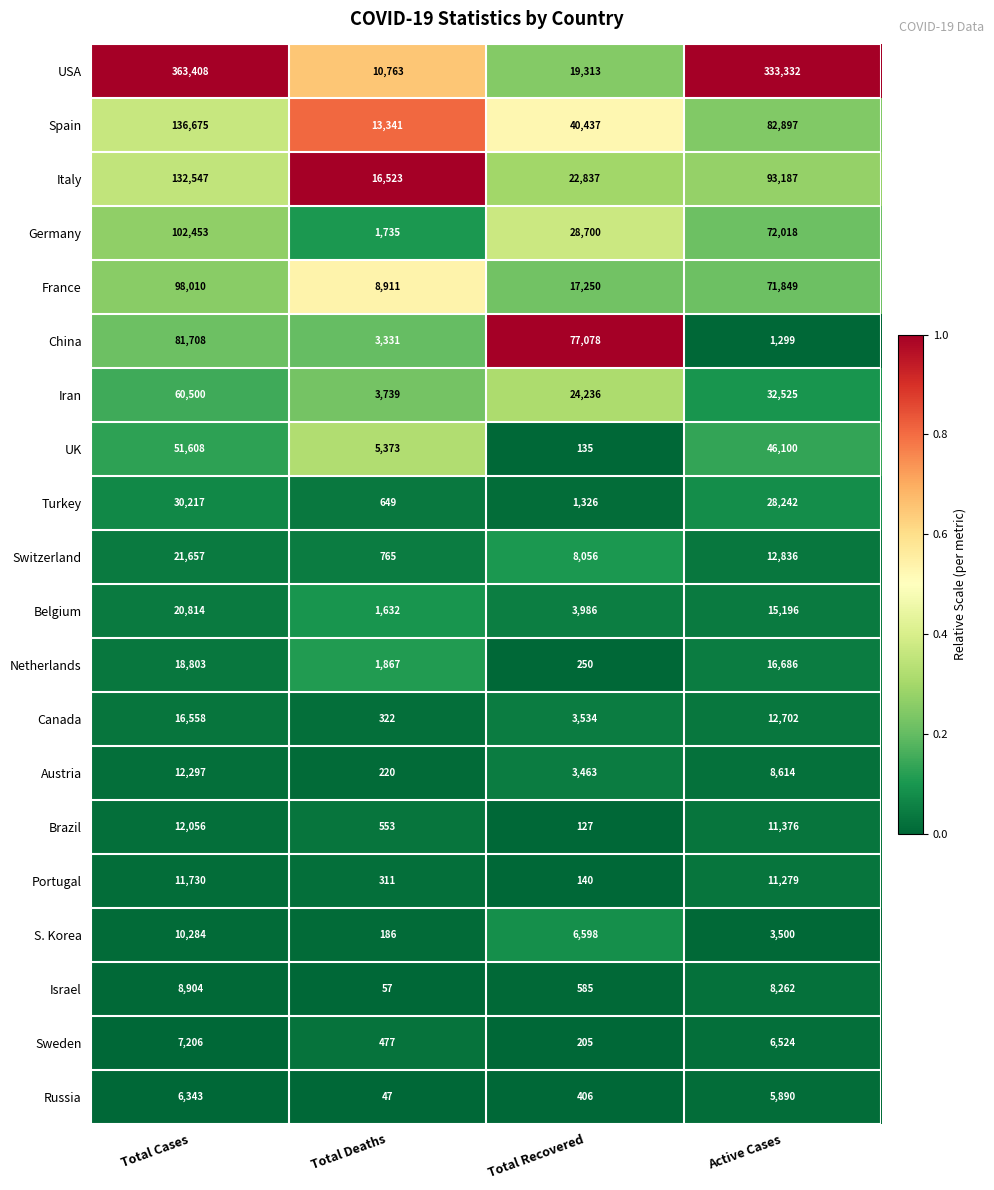

At which label is Austria closest to 6258?

Active Cases